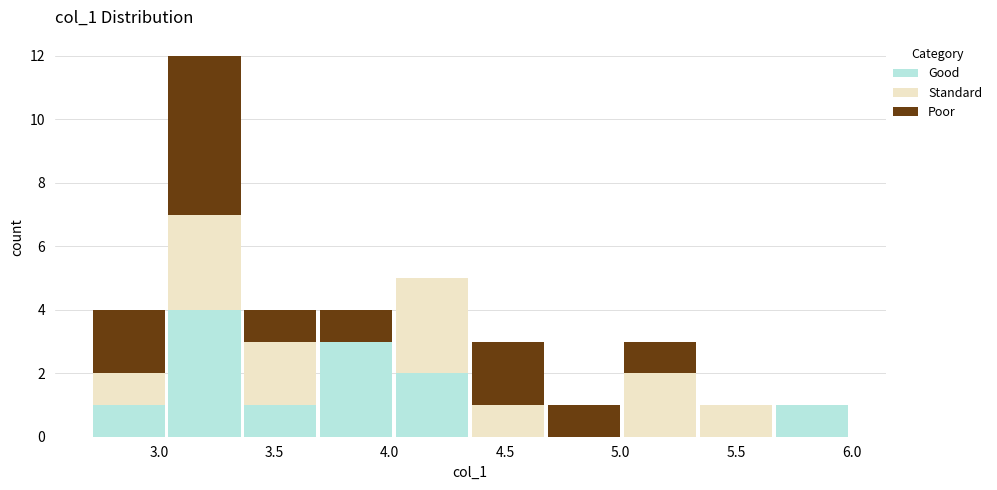

Reading left to right, transcribe this chart: for each stacked bar, give the range it covers on the x-axis and its total height. Neither the bar edges nor the heights are printed on the chart, so give them approximately, as read against the axes.

2.70 to 3.05: 4
3.05 to 3.35: 12
3.35 to 3.70: 4
3.70 to 4.00: 4
4.00 to 4.35: 5
4.35 to 4.70: 3
4.70 to 5.00: 1
5.00 to 5.35: 3
5.35 to 5.65: 1
5.65 to 6.00: 1